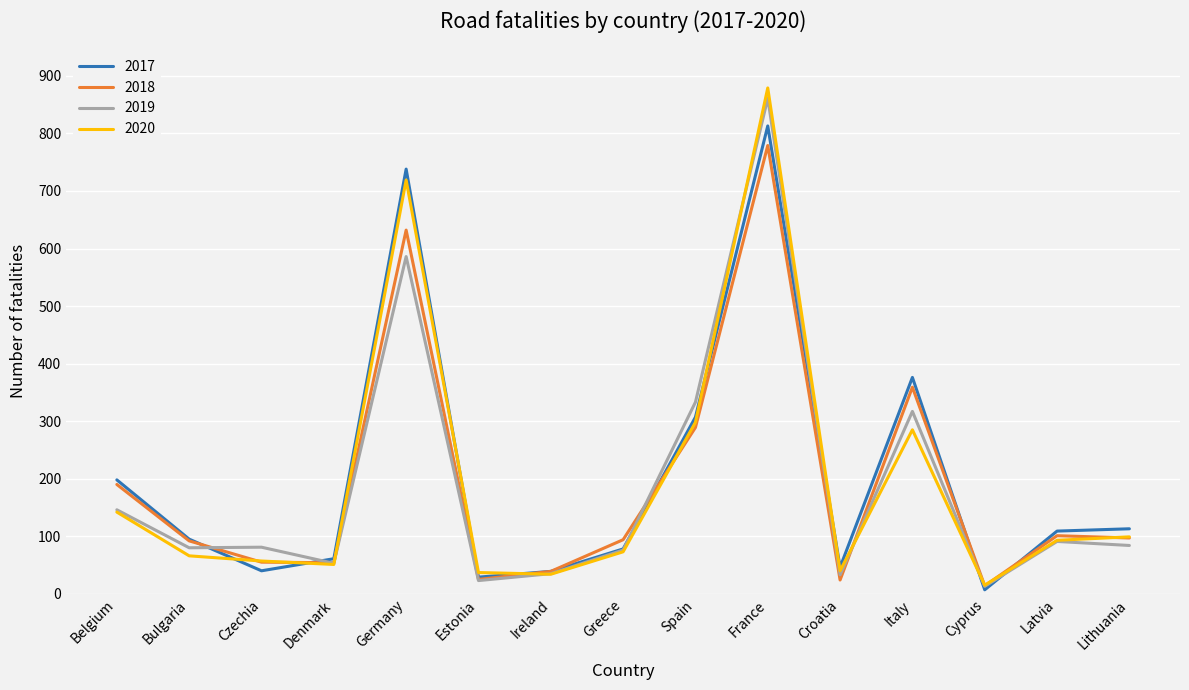

Where is 2017 nearest to the value 410?

Italy